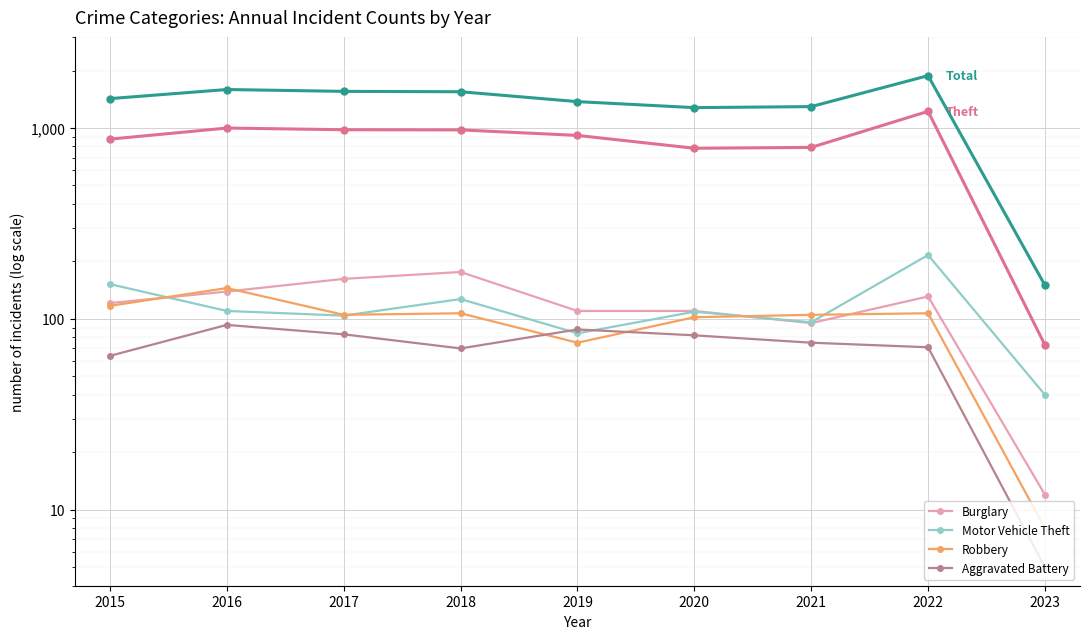

What is the value of the Aggravated Battery point at the 9th from the left?

5